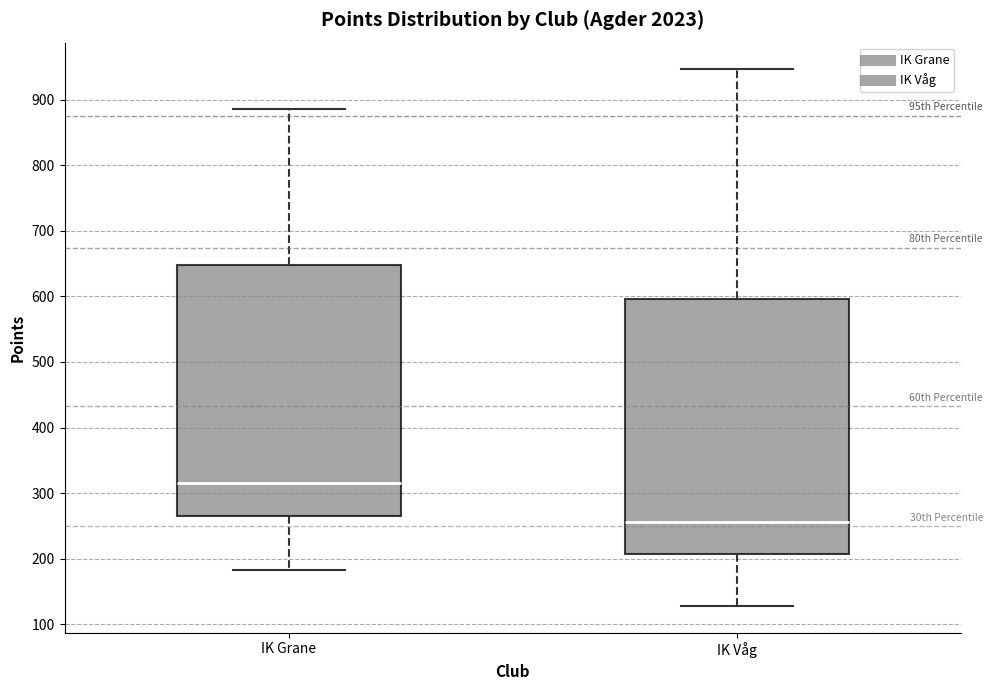

Which box's median line is the highest?

IK Grane